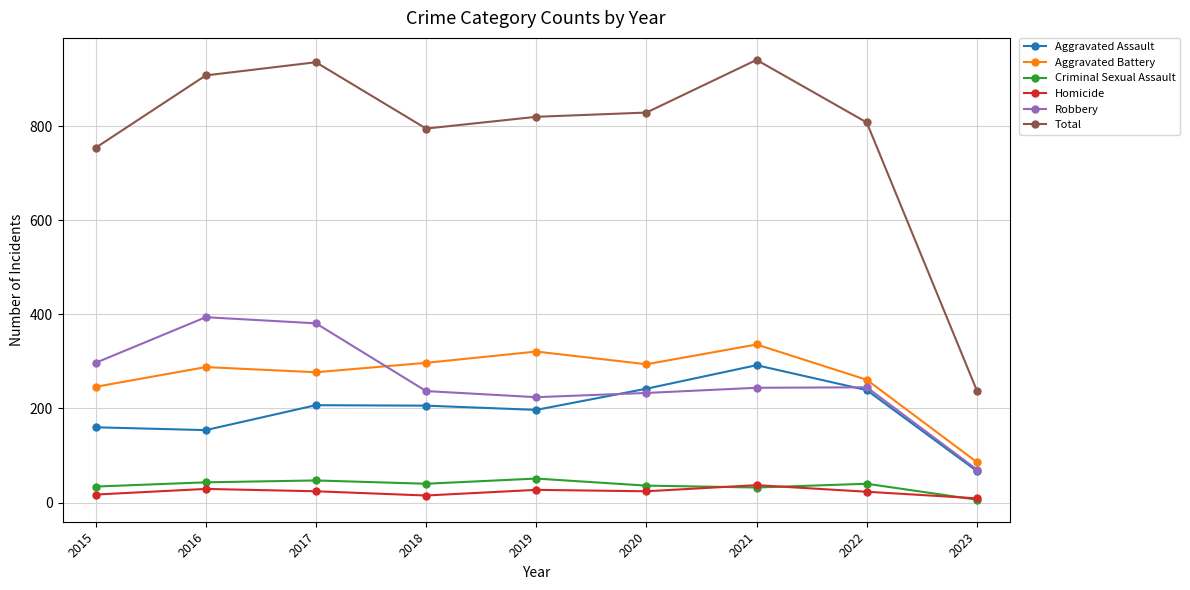

Which label corresponds to the smallest value in the chart?

2023